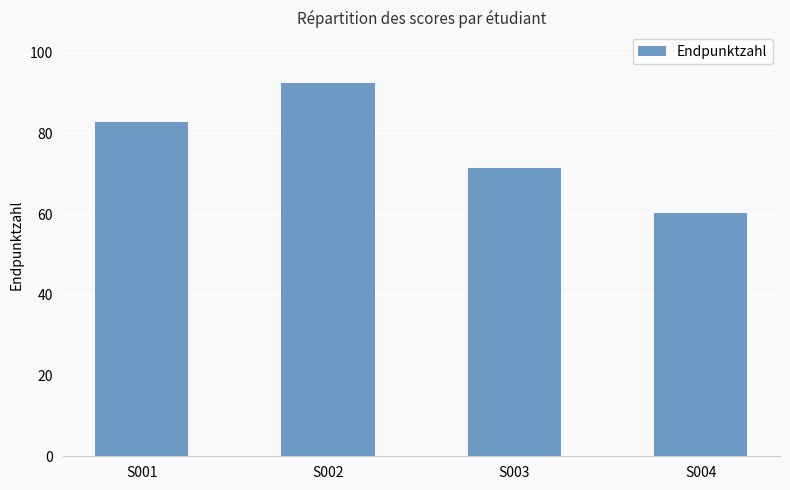

What is the average value?

76.8